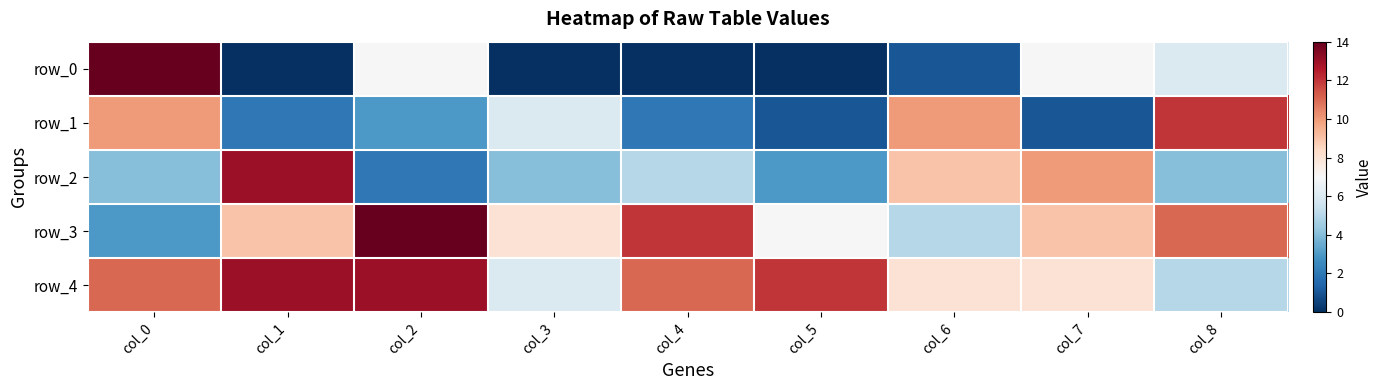

The value of row_1 at col_7 is 1. True or false?

True